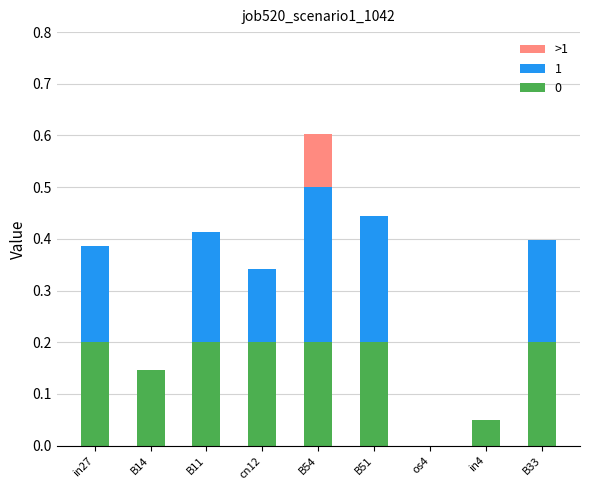

At which category is the sum across all series the highest?

B54